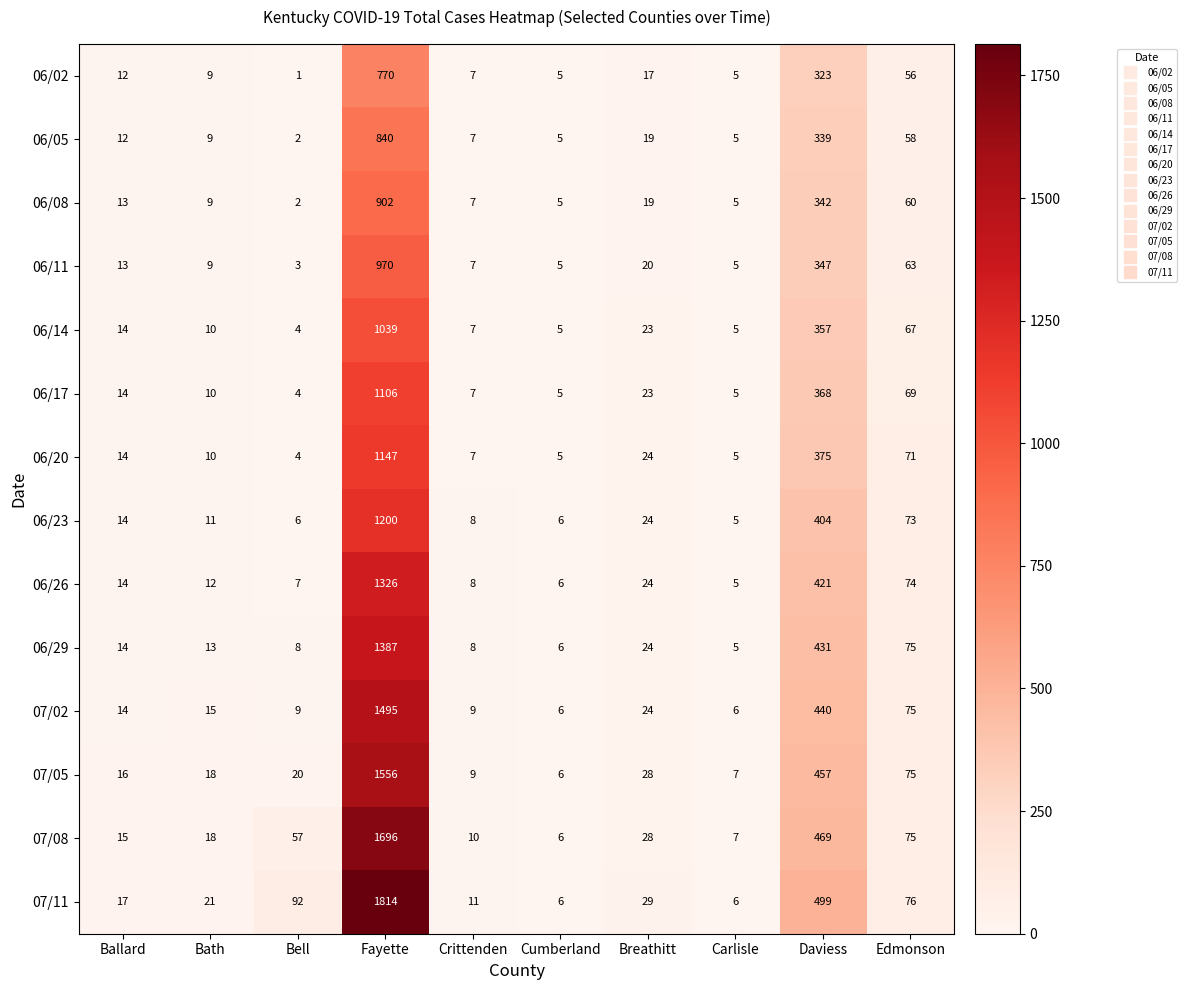

What is the total value across all series at Edmonson?

967